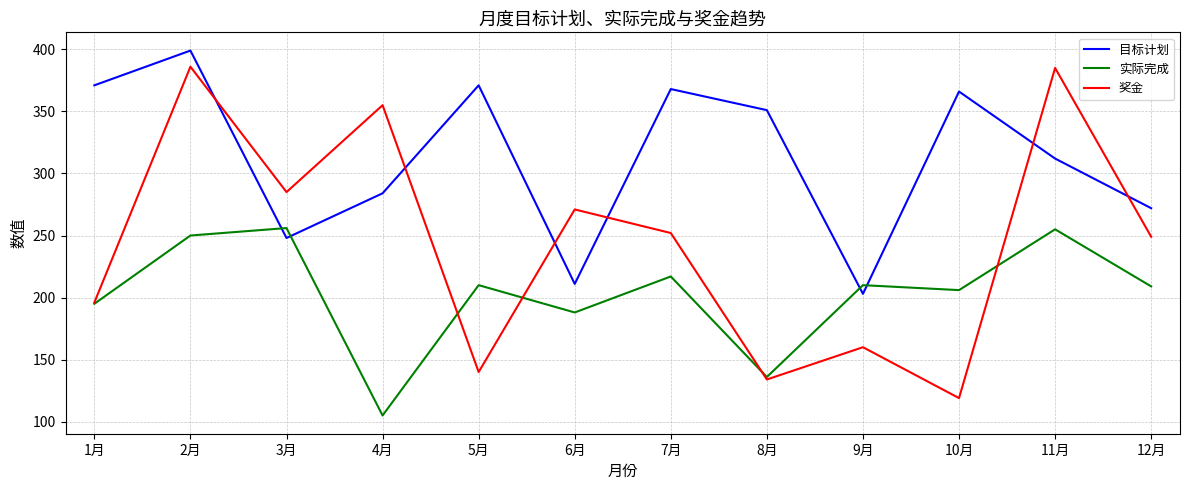

After their last crossing, which series has the higher values: 目标计划 or 奖金?

目标计划